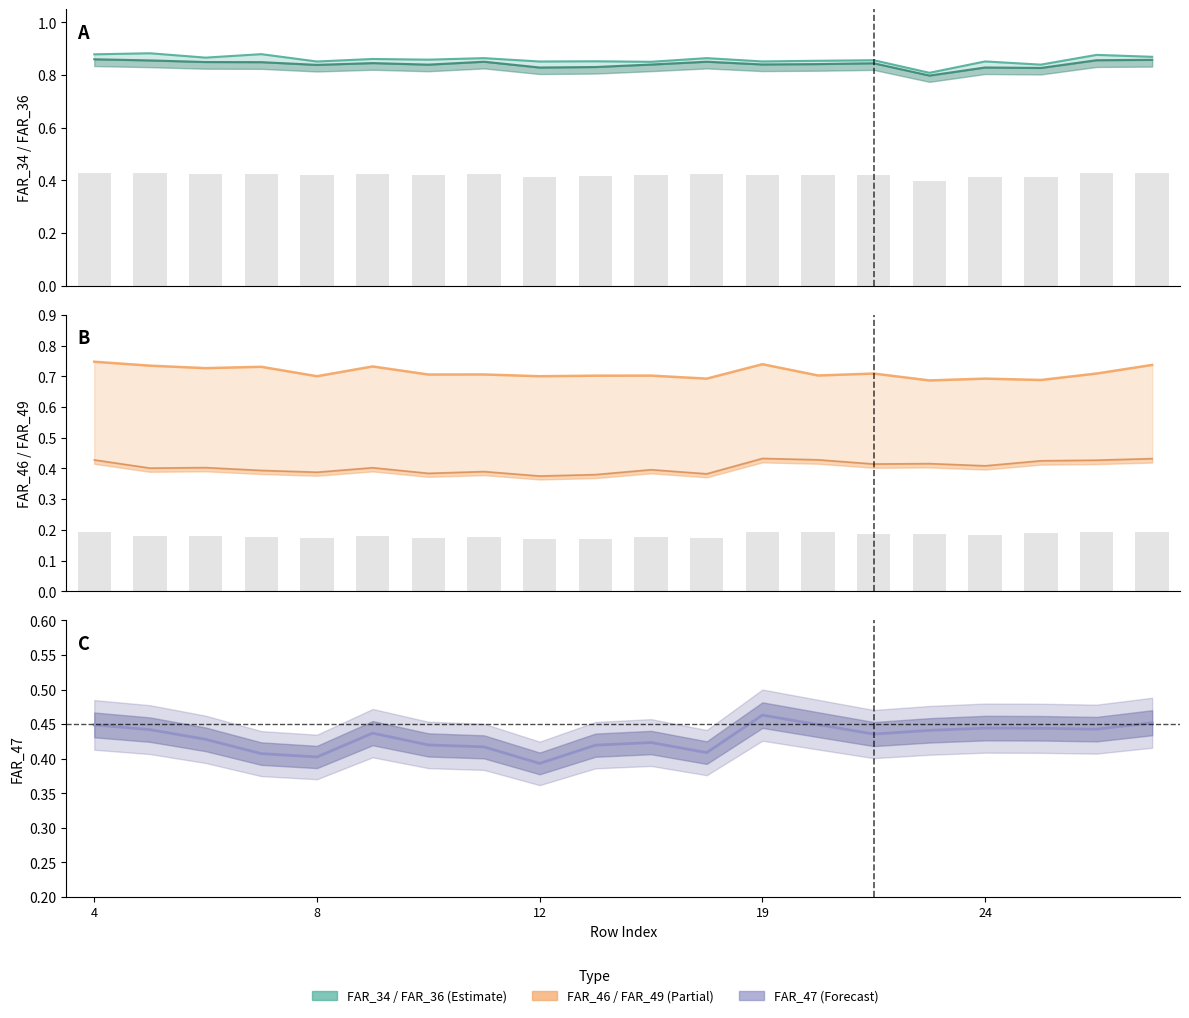

What is the maximum value shown in the chart?

0.9